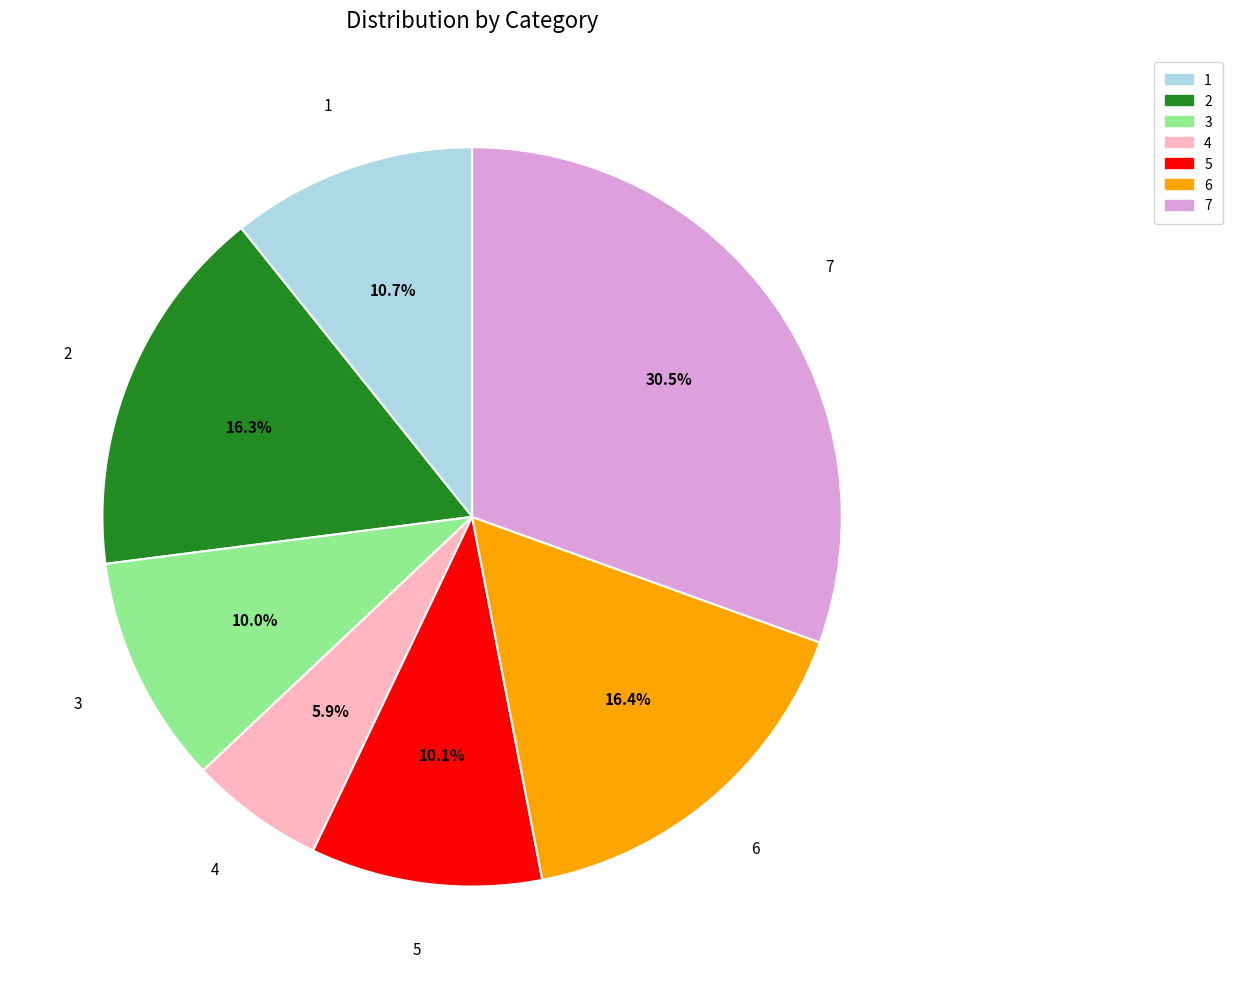

True or false: 3 accounts for 17% of the total.

False